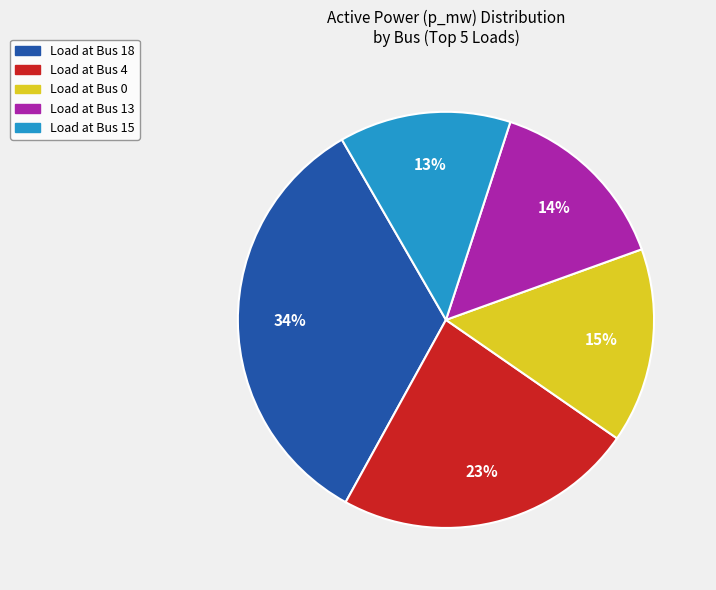

Does any single category account for the majority?

No